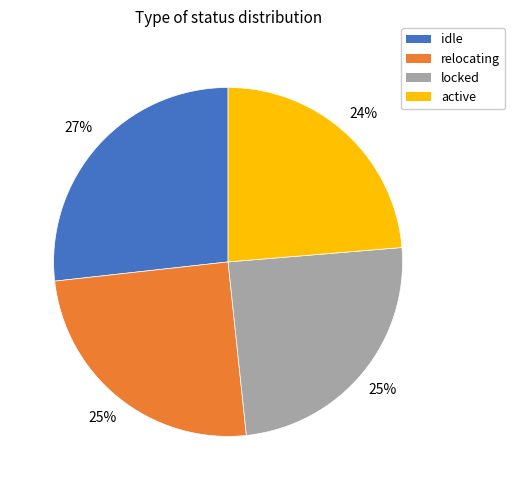

How many slices are in this pie chart?

4